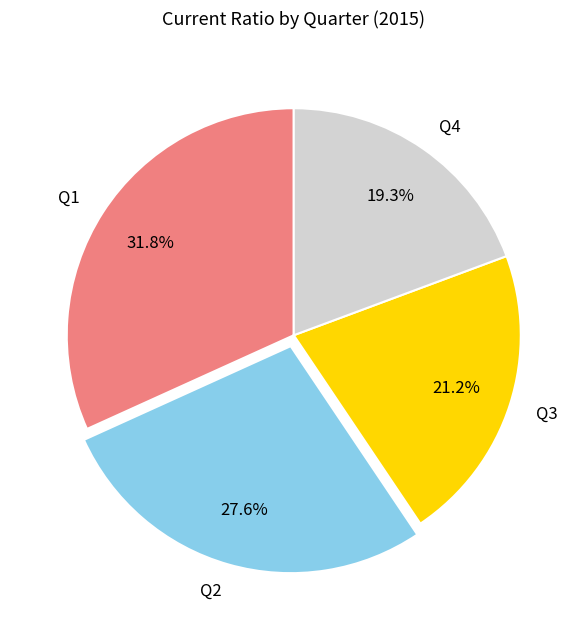

To the nearest percent, what is the average slice percentage?

25%